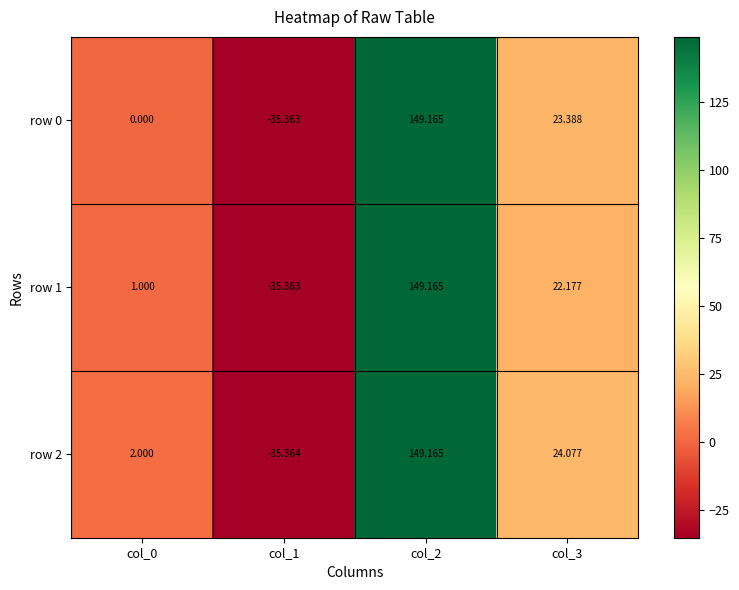

Is the value of row 2 at col_0 greater than the value of row 0 at col_0?

Yes